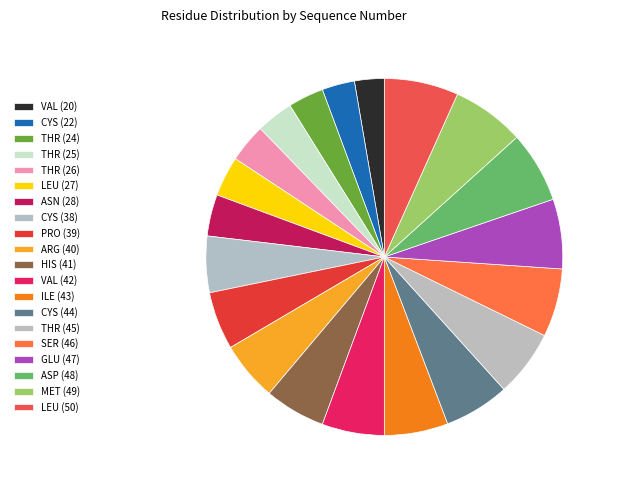

How many segments does this pie chart have?

20